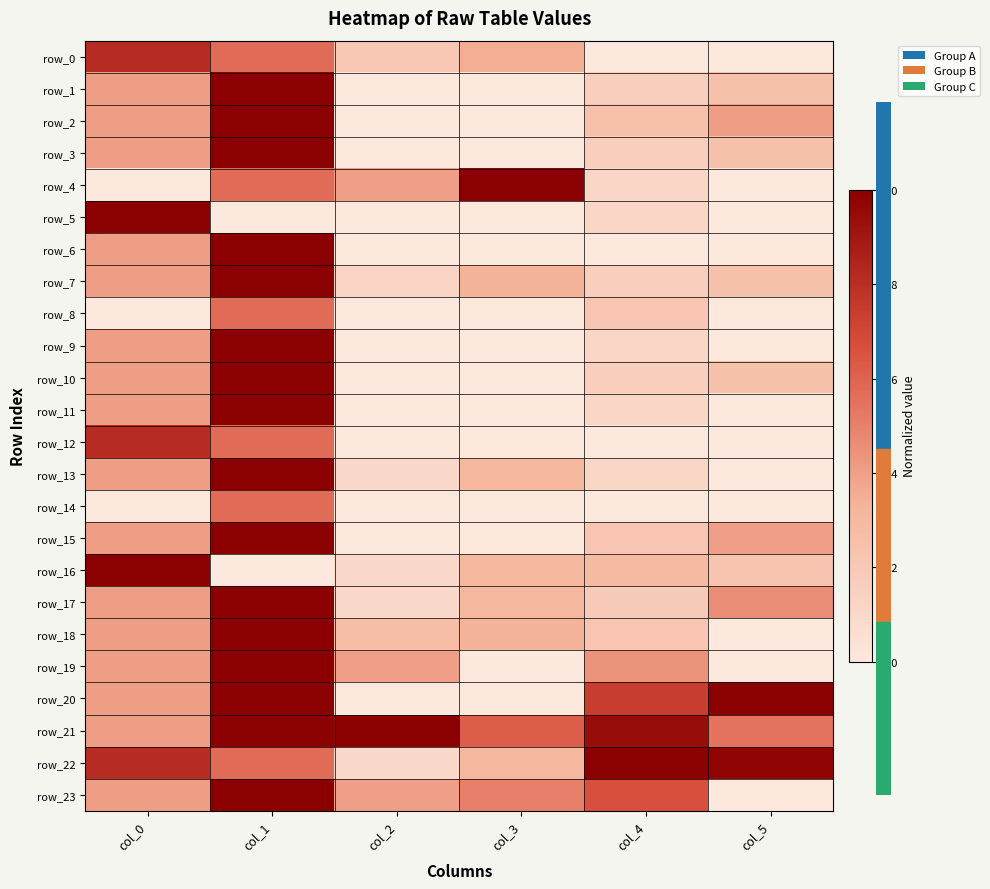

What is the sum of all row_18 values?

2.2